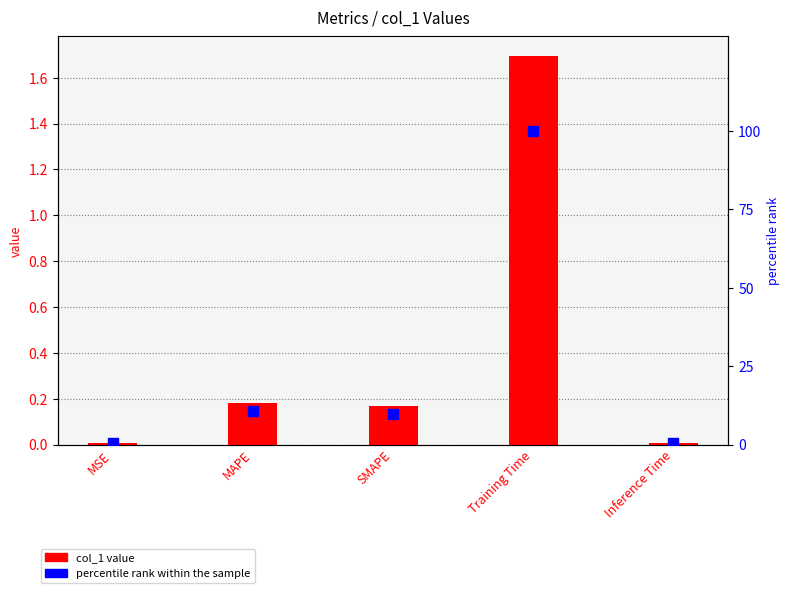

Which series reaches the minimum Y coordinate?

col_1